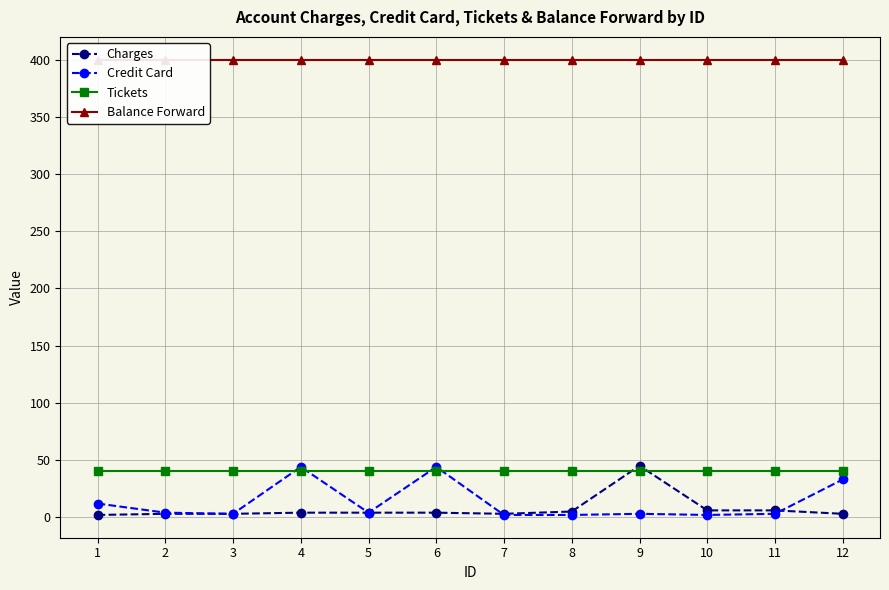

What value does the Credit Card series have at 12, to the nearest 10?

30